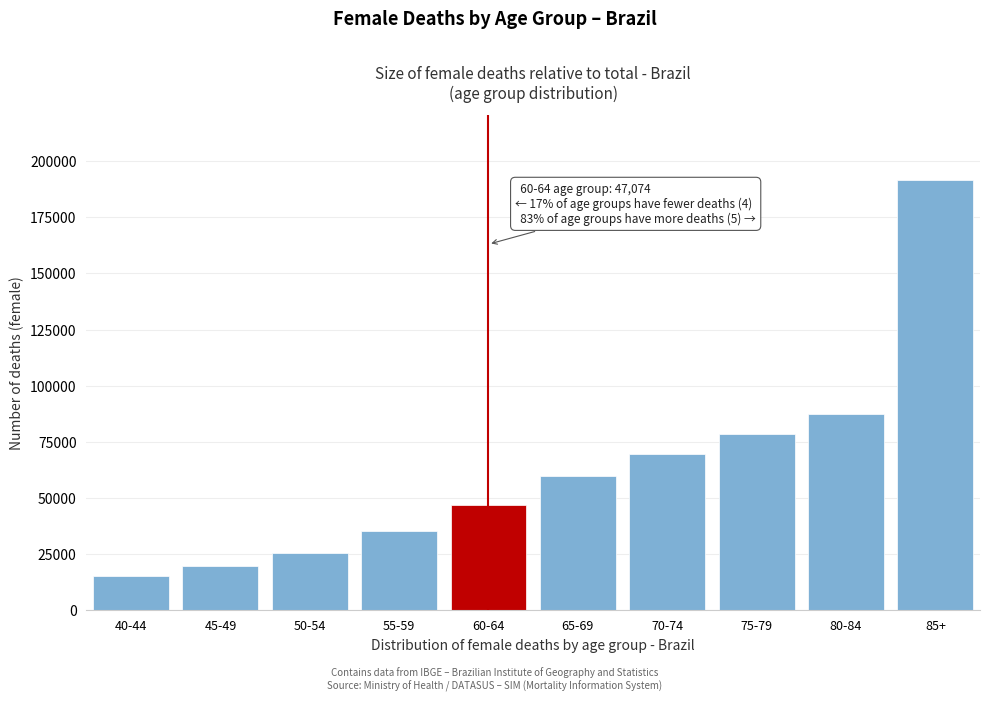

Reading left to right, what are all the values shown in this chart?

15461	19708	25608	35465	47074	59596	69732	78407	87522	191740